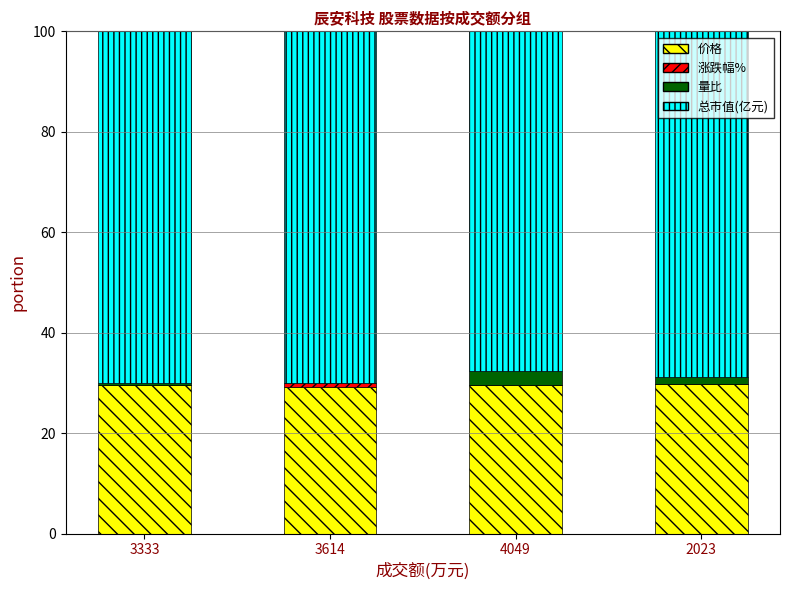

What is the maximum value for 价格?

29.9